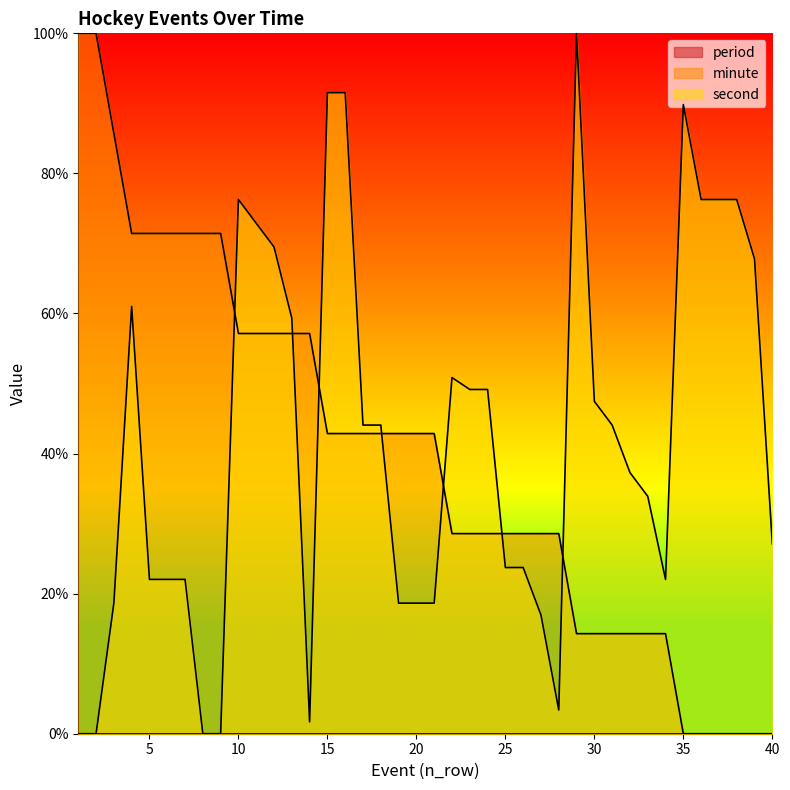

What is the sum of all minute values?

1585.7